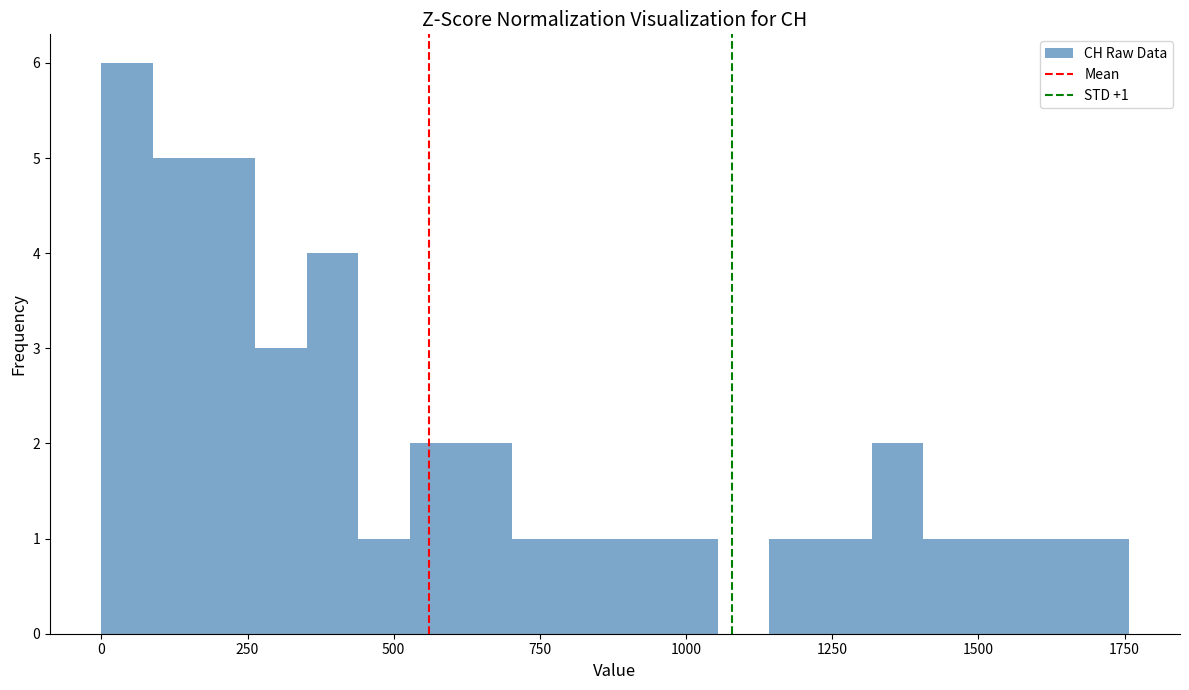

Read against the x-axis, roughly where is the centre of the tallest bar?

50